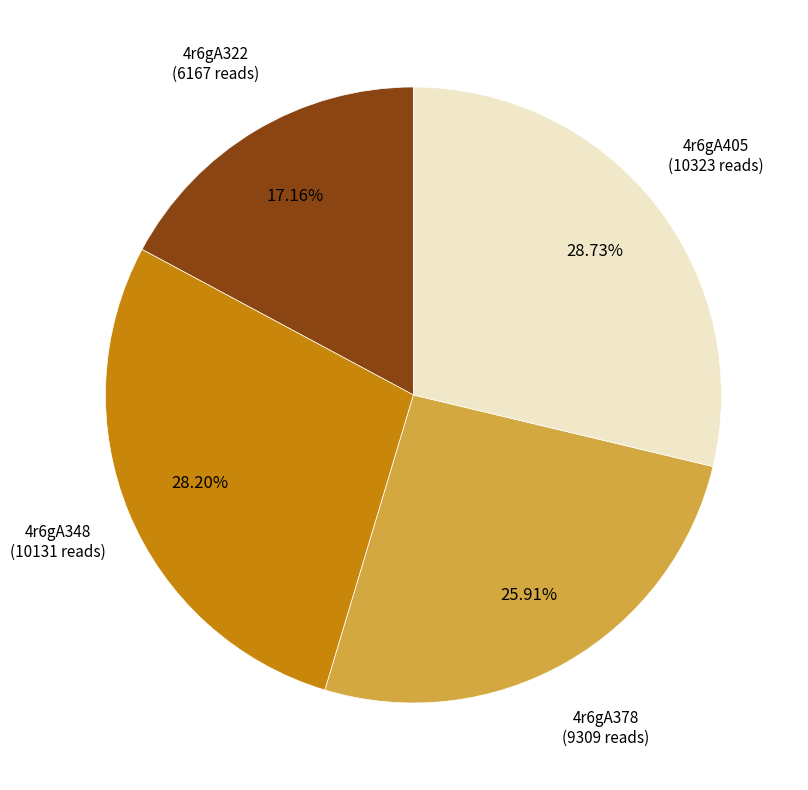

What percentage is NOT represented by 4r6gA378?

74.1%